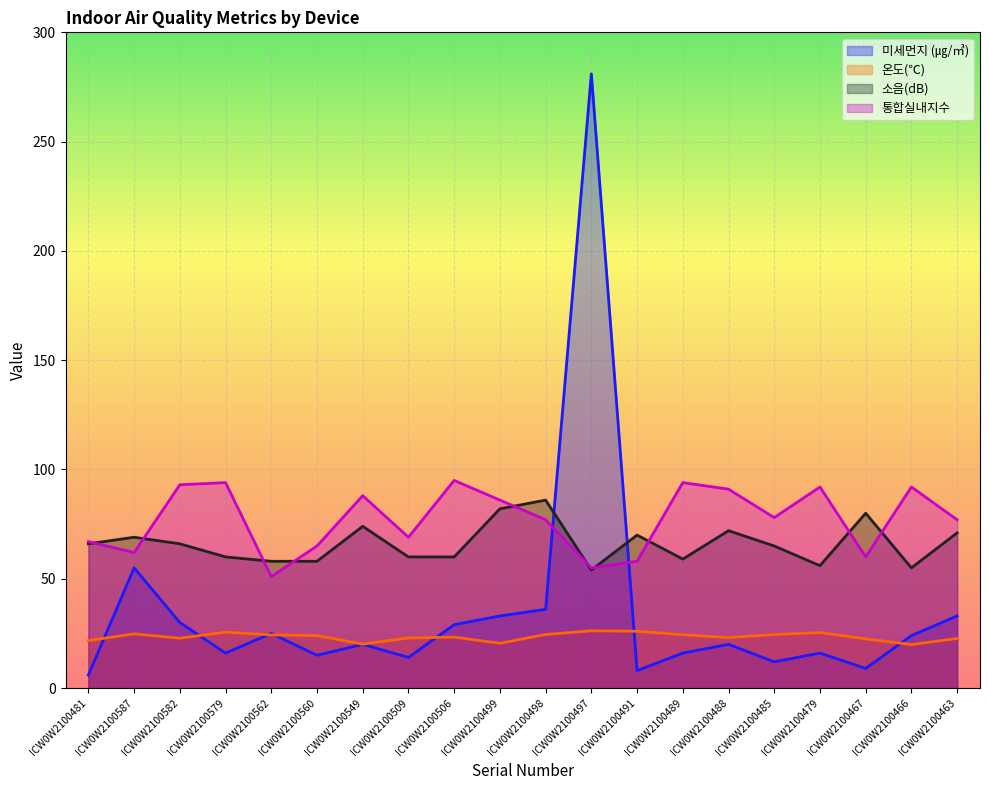

Where does the 온도(℃) series first go above 24?

ICW0W2100587